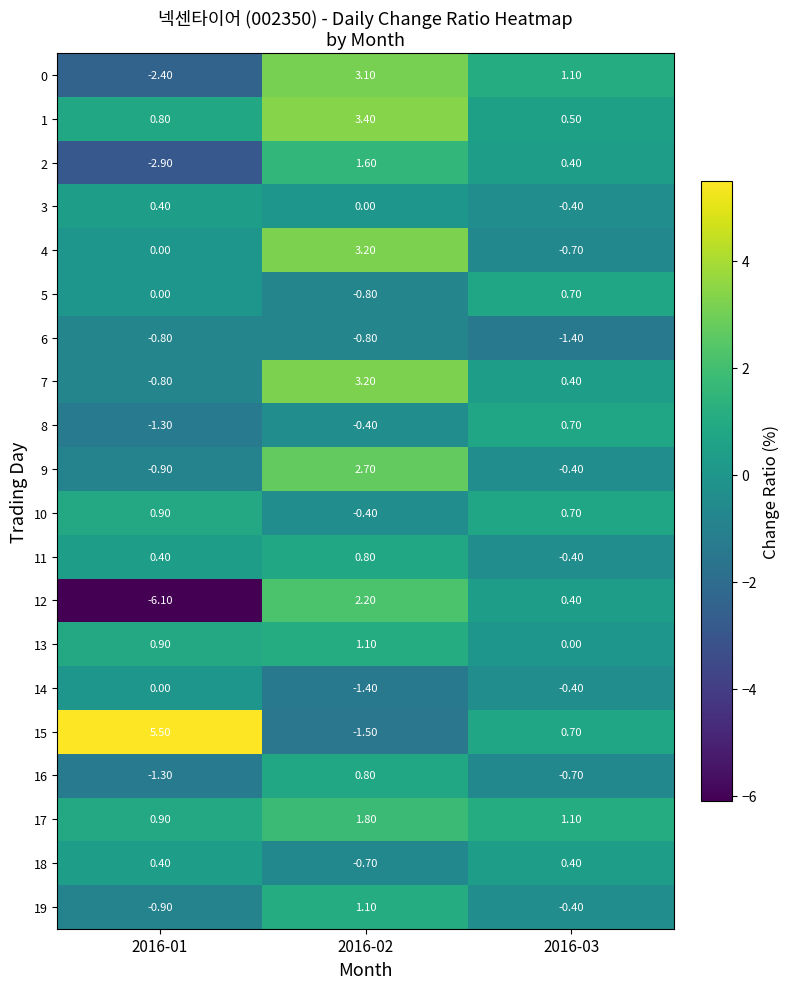

What is the smallest value displayed?

-6.1